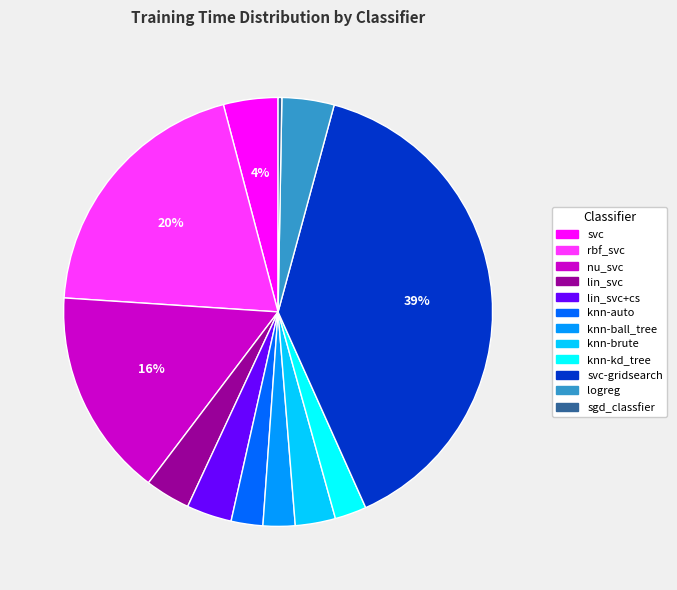

Is there a majority slice in this chart?

No